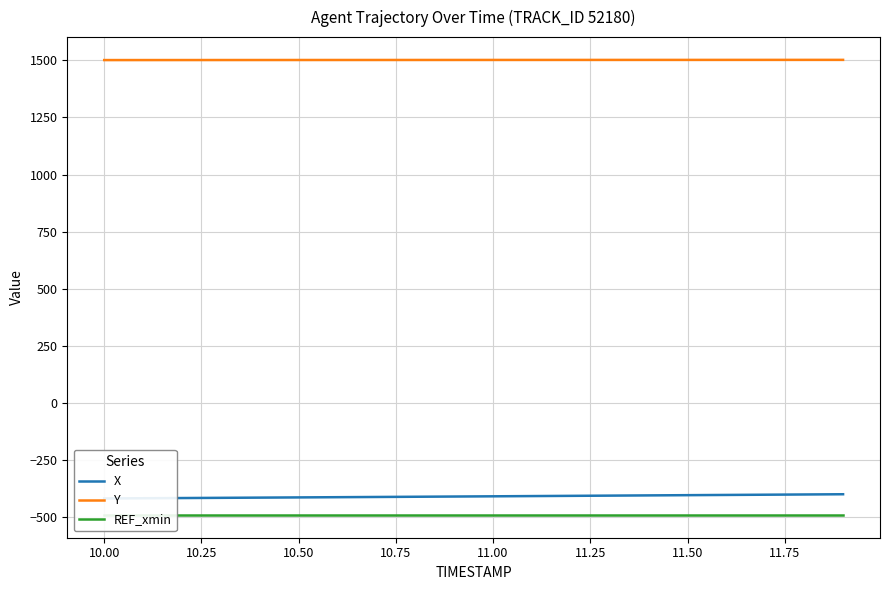

Reading left to right, extract all data points from this chart.

X: -417.9	-417.0	-416.1	-415.2	-414.3	-413.3	-412.4	-411.4	-410.5	-409.5	-408.5	-407.5	-406.5	-405.5	-404.5	-403.5	-402.5	-401.5	-400.5	-399.5
Y: 1501.2	1501.2	1501.3	1501.4	1501.4	1501.5	1501.5	1501.6	1501.6	1501.7	1501.7	1501.8	1501.8	1501.9	1501.9	1501.9	1502.0	1502.0	1502.0	1502.1
REF_xmin: -490.2	-490.2	-490.2	-490.2	-490.2	-490.2	-490.2	-490.2	-490.2	-490.2	-490.2	-490.2	-490.2	-490.2	-490.2	-490.2	-490.2	-490.2	-490.2	-490.2